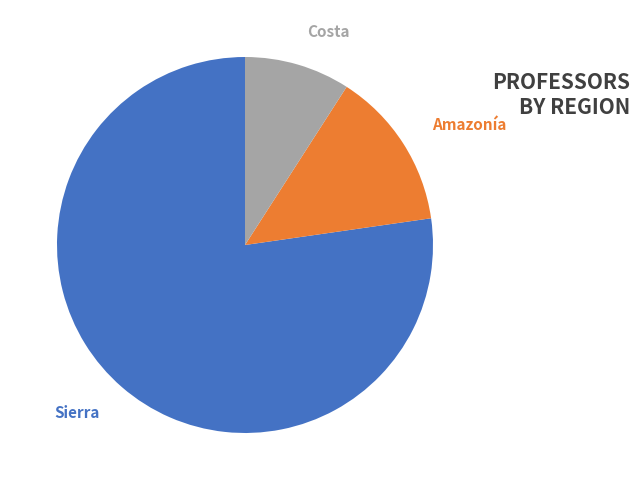

Which category has the smallest portion of the pie?

Costa